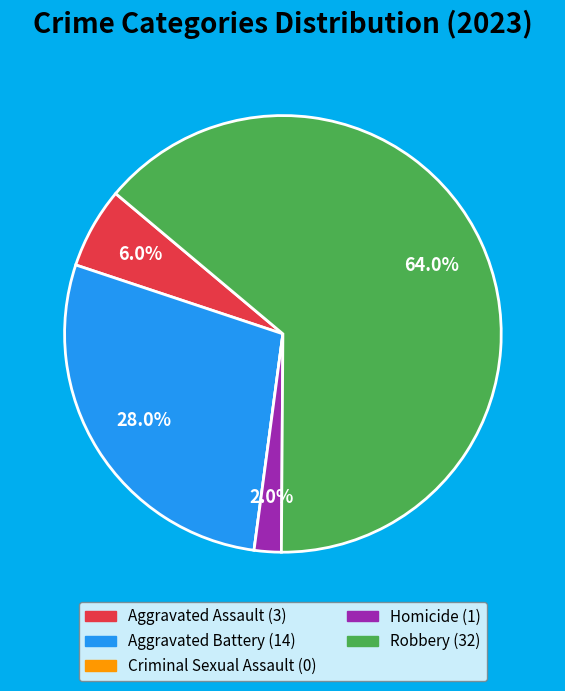

Which has a higher value, Robbery or Aggravated Battery?

Robbery